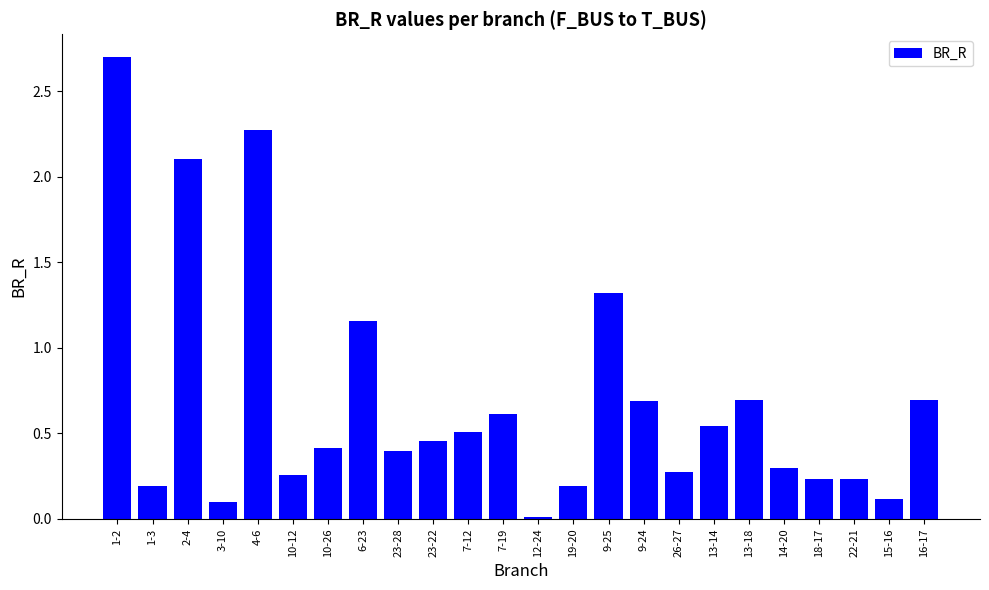

Count the number of data series in this chart.

1